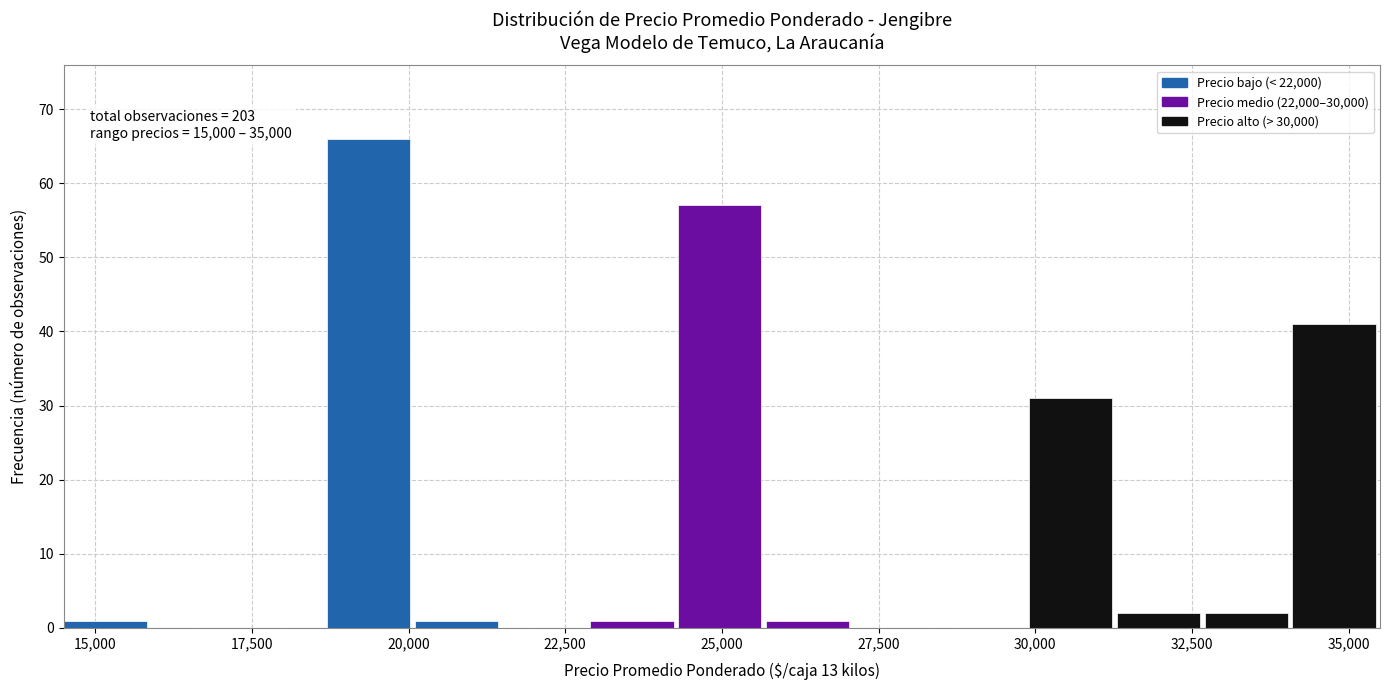

Read against the x-axis, roughly where is the centre of the tallest bar?

19500